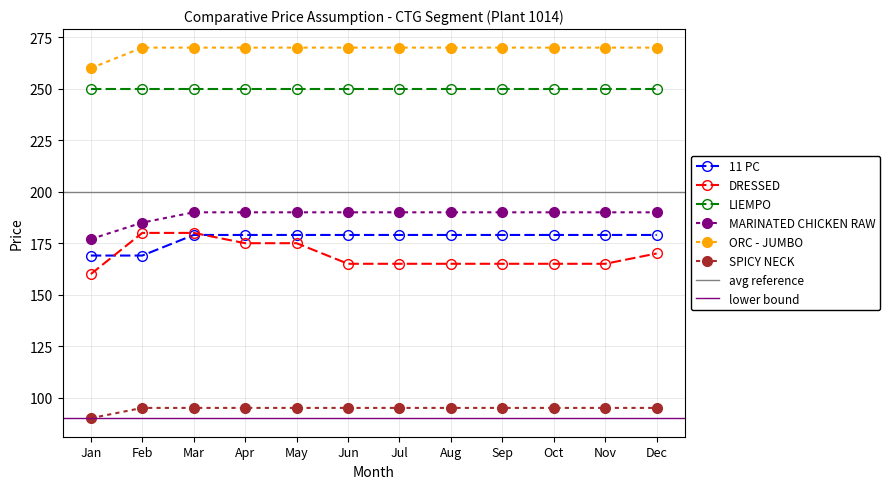

The value of ORC - JUMBO at Jul is 270. True or false?

True